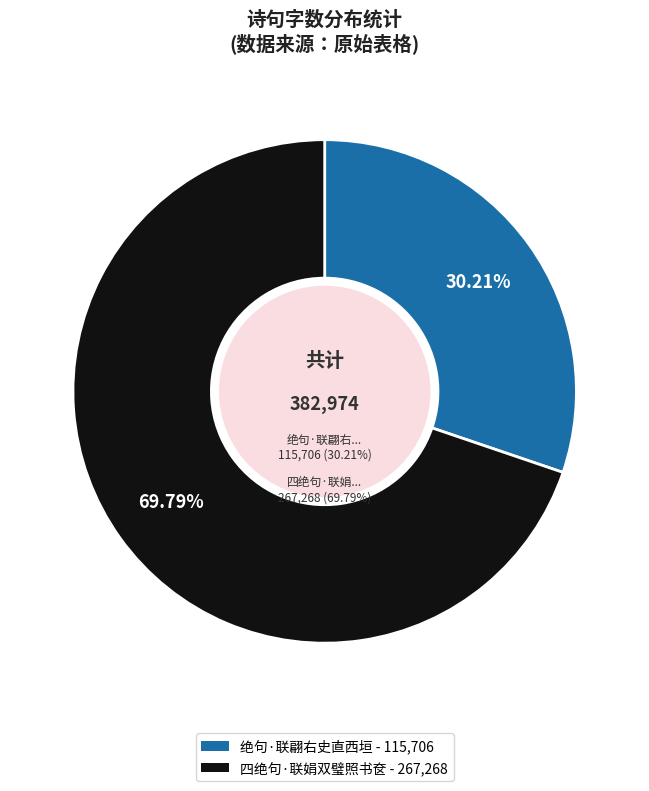

Which category accounts for the majority?

四绝句·联娟双璧照书奁